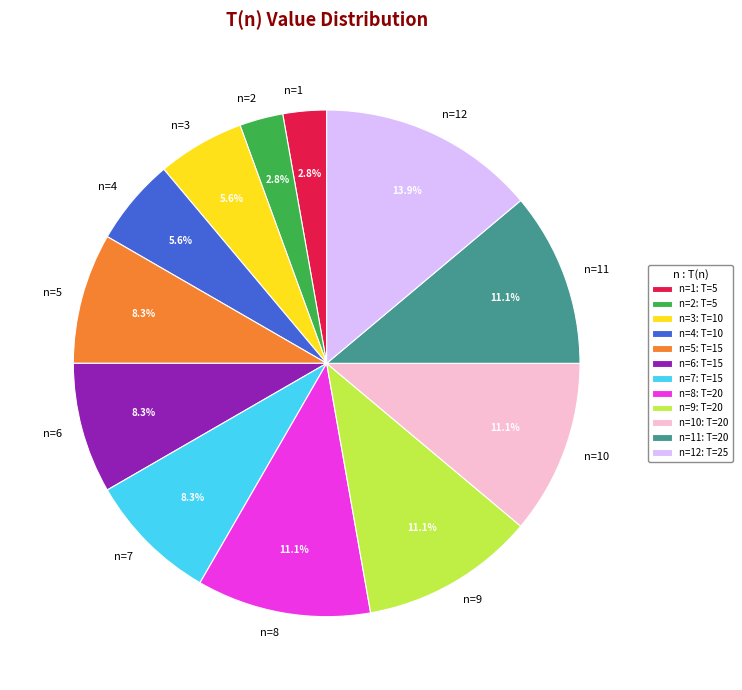

To the nearest percent, what portion does n=4 represent?

6%